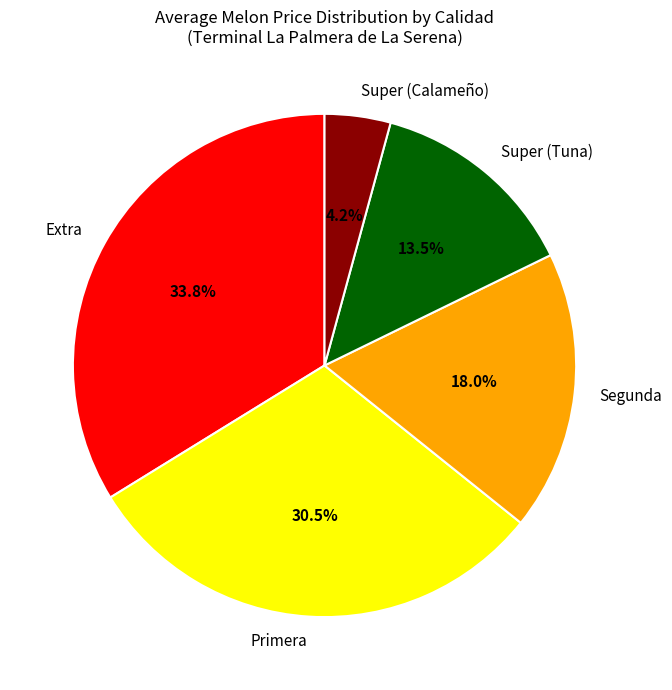

How many slices are in this pie chart?

5